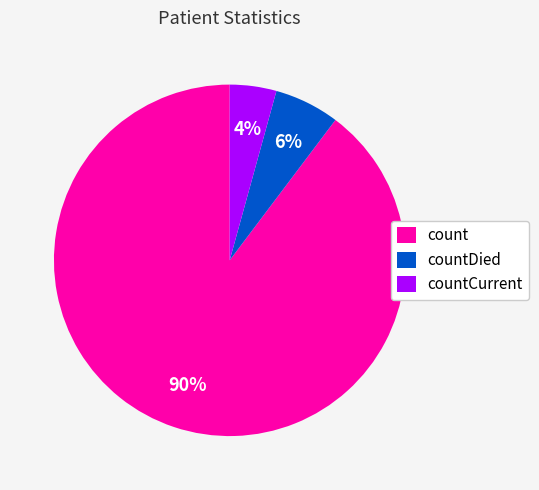

To the nearest percent, what percentage of the pie is count?

90%